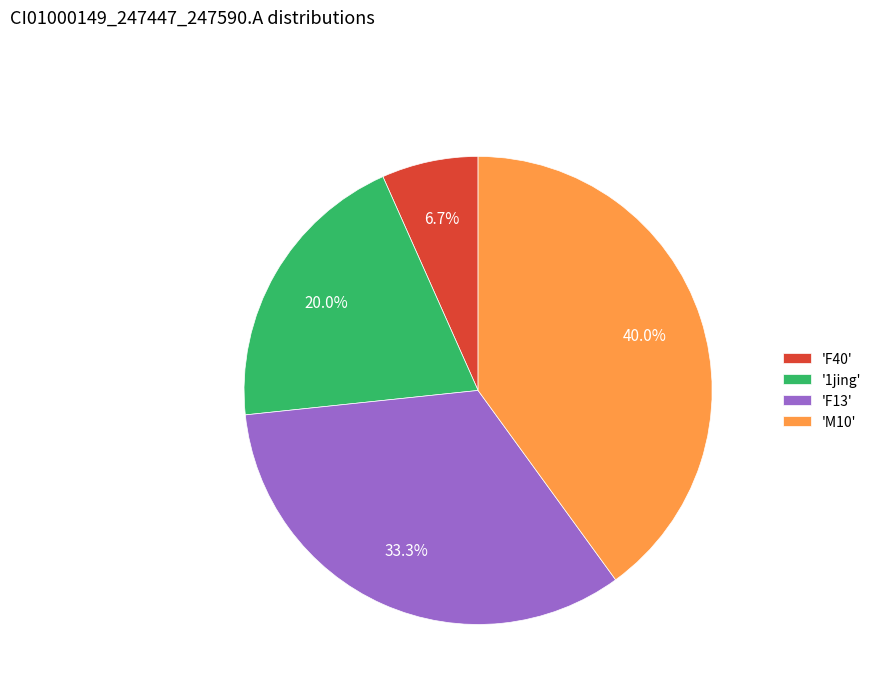

Is there a majority slice in this chart?

No